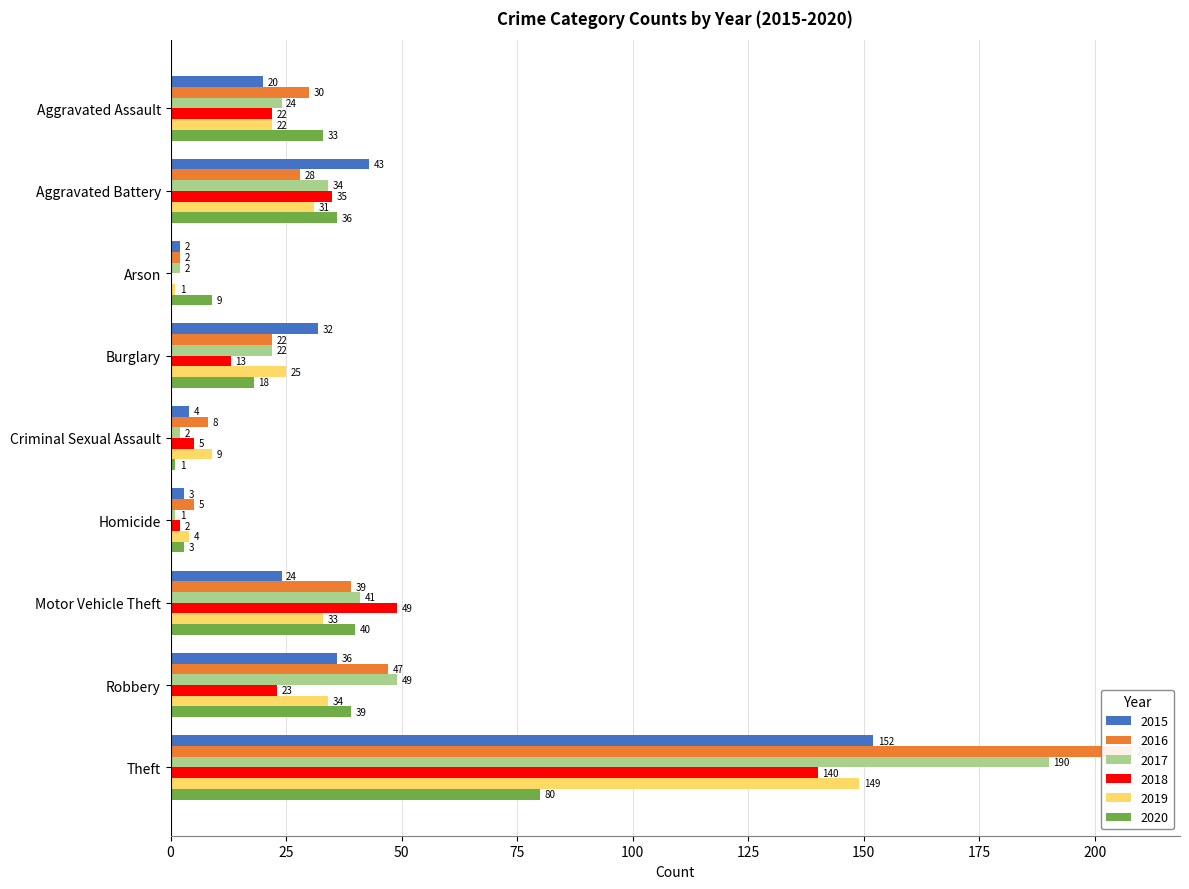

Which label corresponds to the largest value in the chart?

Theft